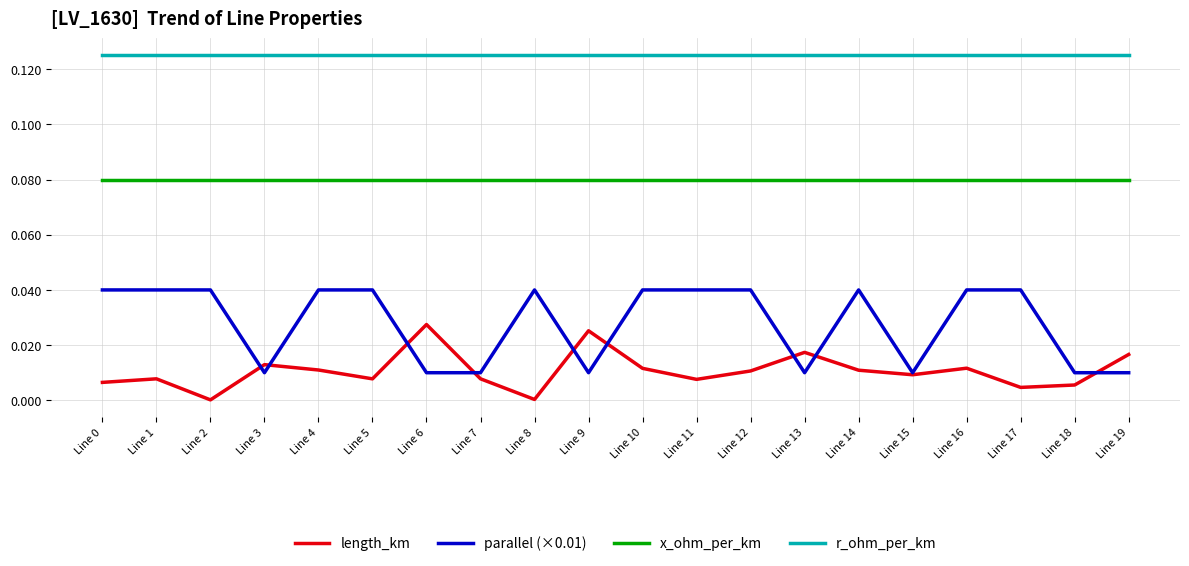

At Line 10, list the series in order from largest to smallest.

r_ohm_per_km, x_ohm_per_km, parallel (×0.01), length_km